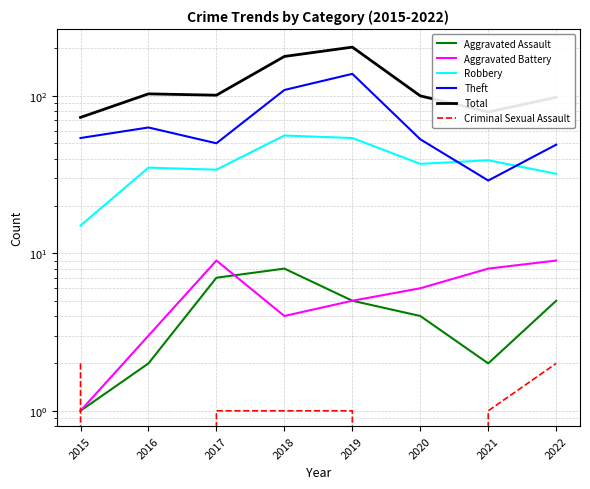

What value does the Criminal Sexual Assault series have at 2022?

2